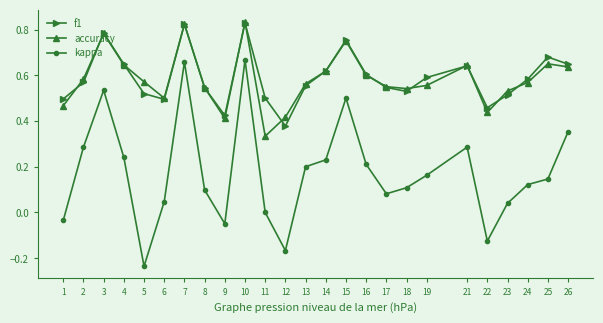

True or false: kappa and f1 intersect in this chart.

False